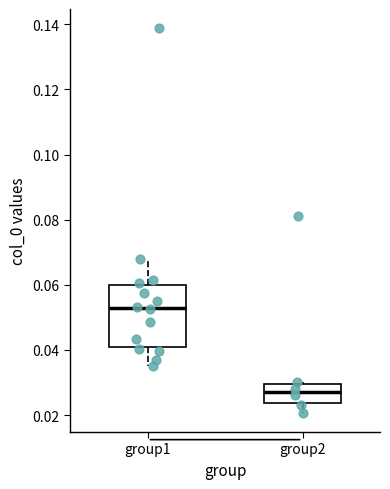

Reading left to right, transcribe this box plot: for each box, give where its median line is, the range the box spans, and where its two whiskers end, as read against the y-axis. The values are not printed on the chart, so give them approximately, as read against the axis.

group1: median 0.052, box 0.040 to 0.060, whiskers 0.034 to 0.068
group2: median 0.028, box 0.024 to 0.030, whiskers 0.020 to 0.030